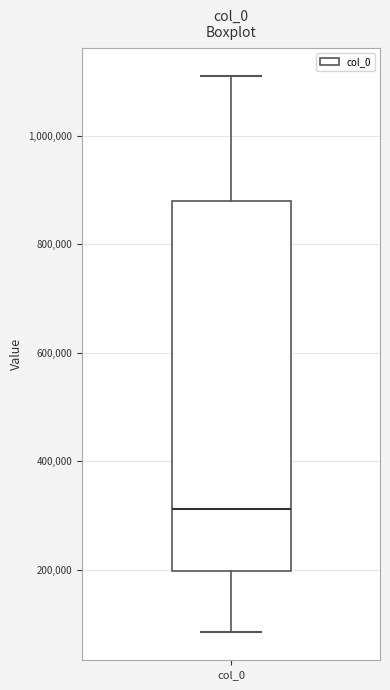

Where does the lower whisker of the box for col_0 end on the y-axis? The values are not printed on the chart, so give them approximately, as read against the axis.

80000